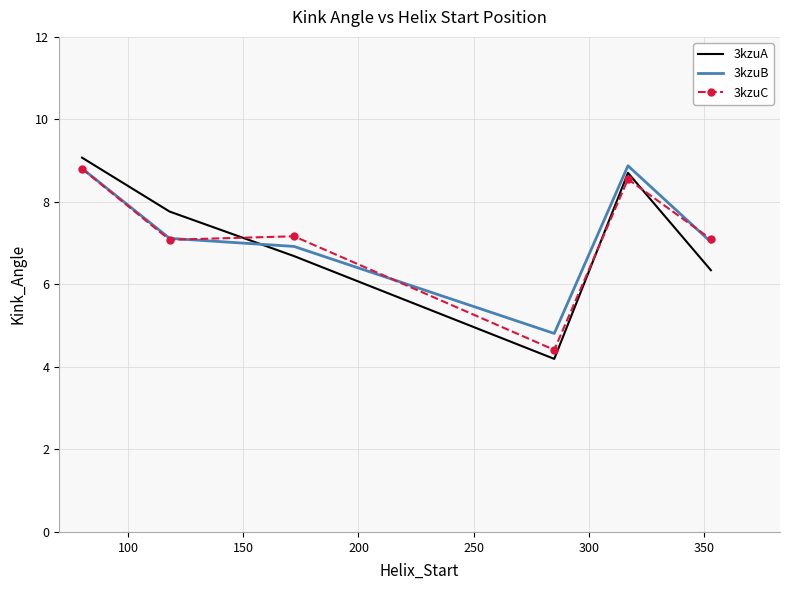

Which series has the widest spread of values?

3kzuA